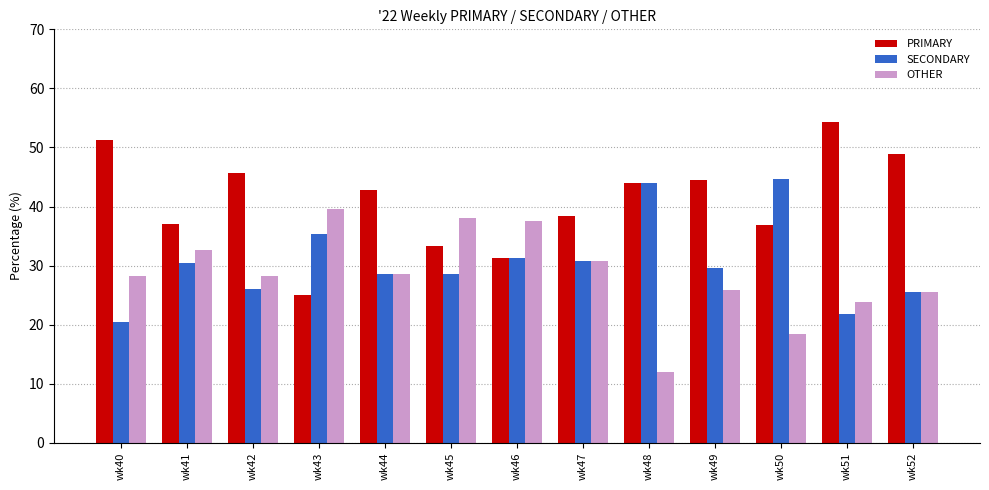

What is the greatest value displayed?

54.3